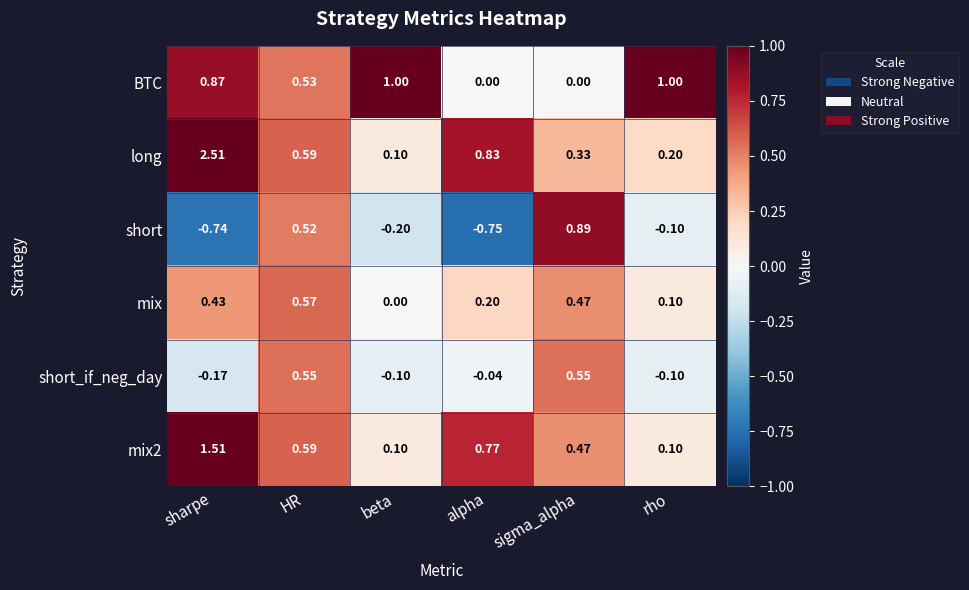

What is the maximum value shown in the chart?

2.5